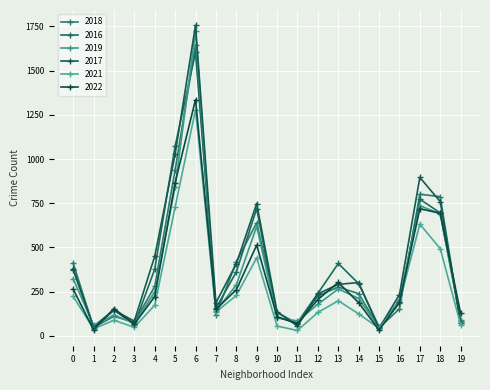

How many lines are shown in the chart?

6